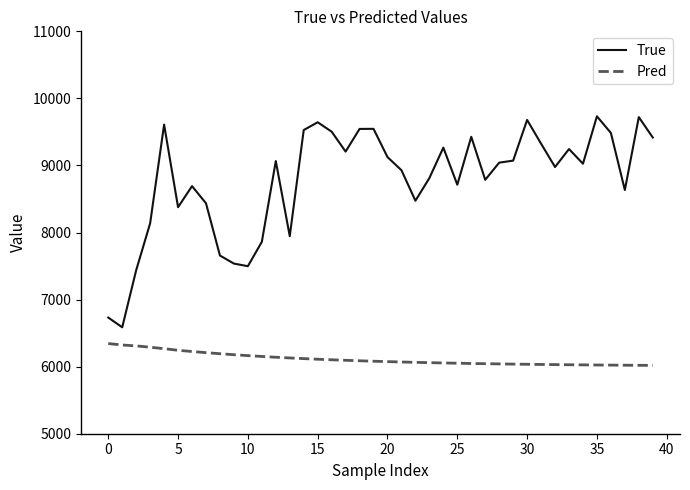

Which series has the widest spread of values?

True